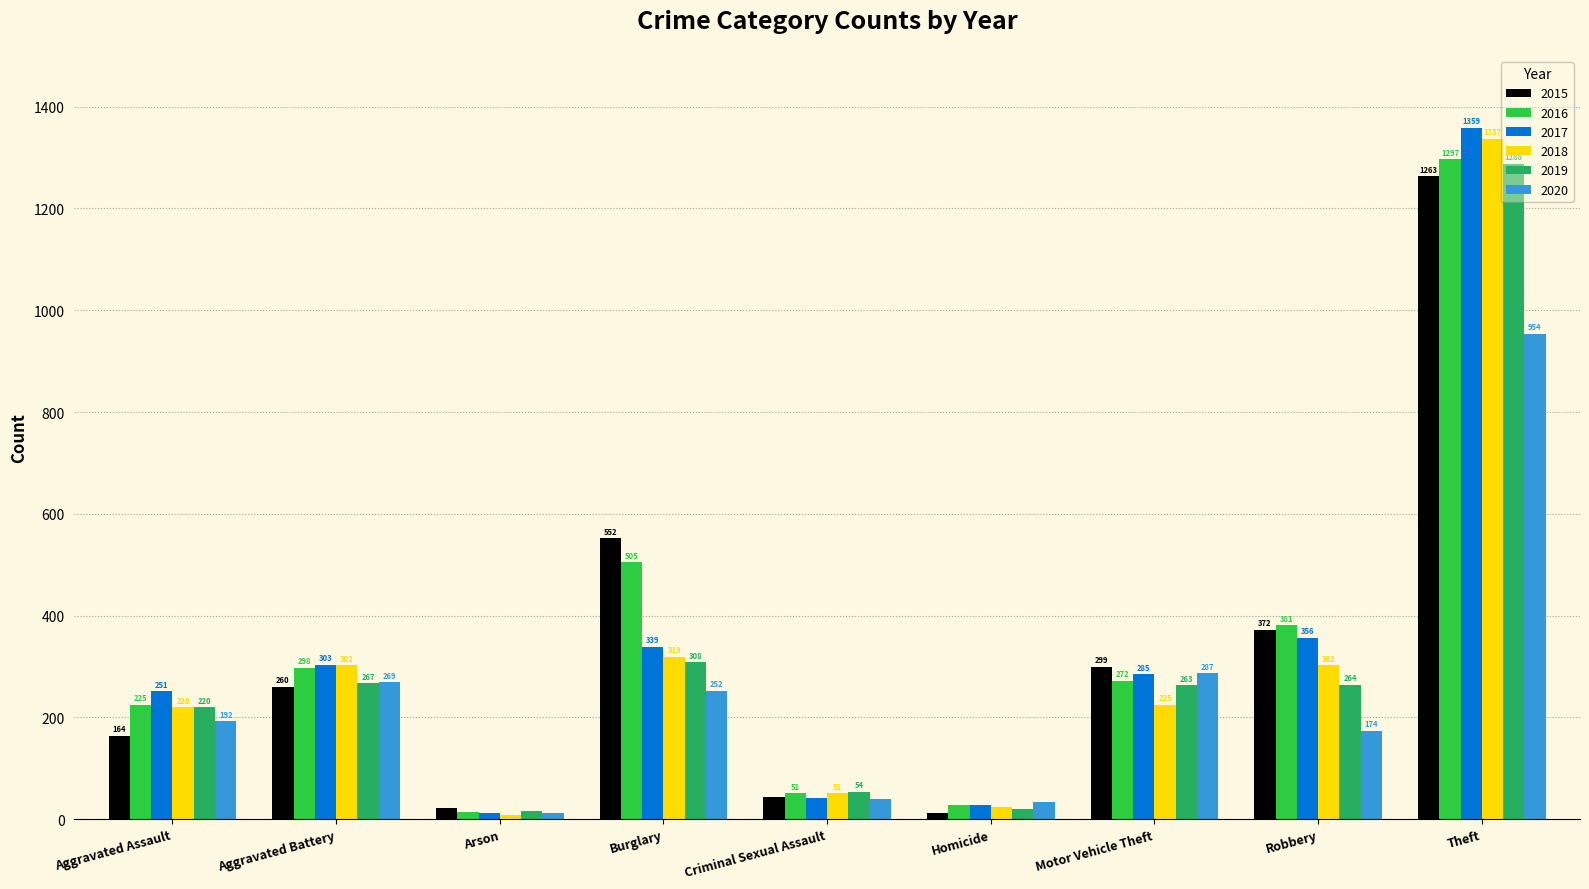

What is the maximum value shown in the chart?

1359